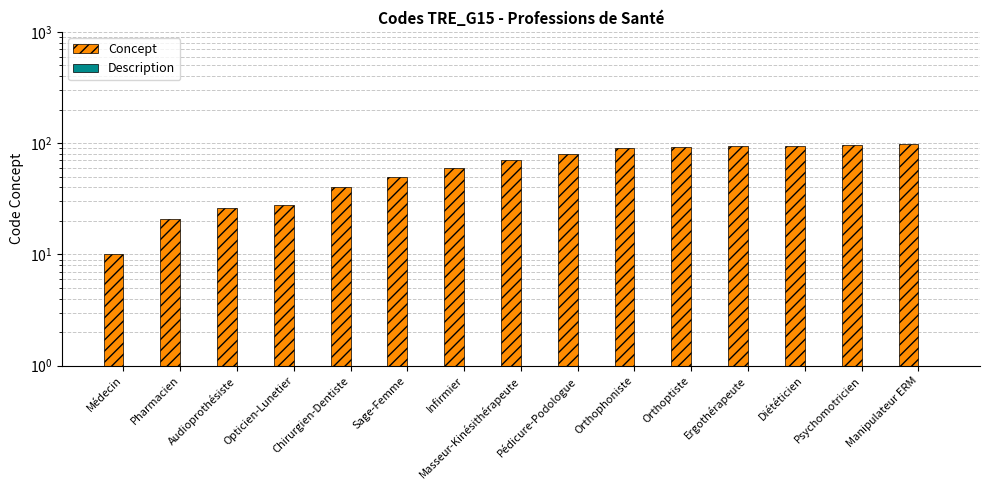

At which category is the sum across all series the highest?

Manipulateur ERM